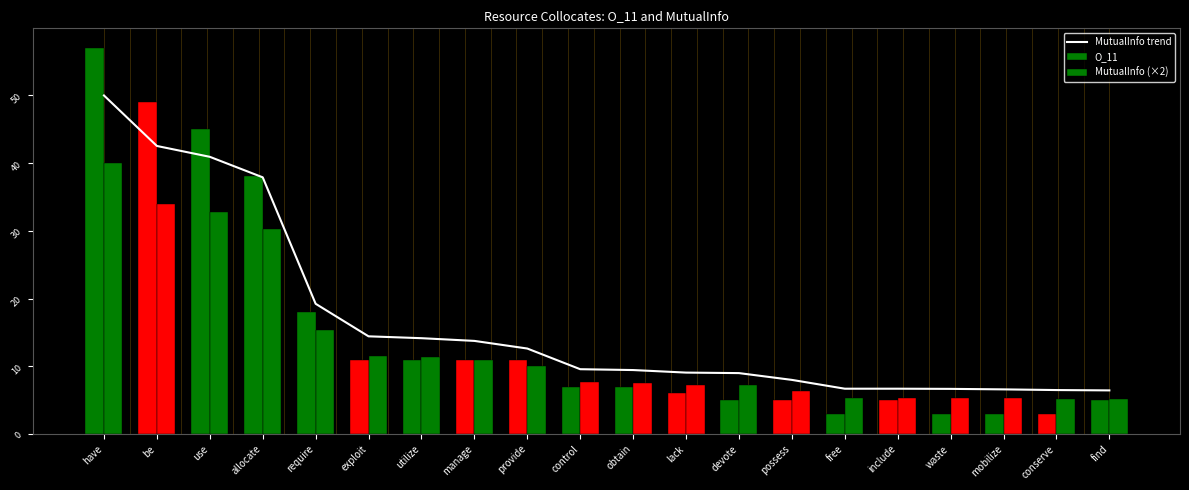

What is the label of the 4th bar from the left?

allocate